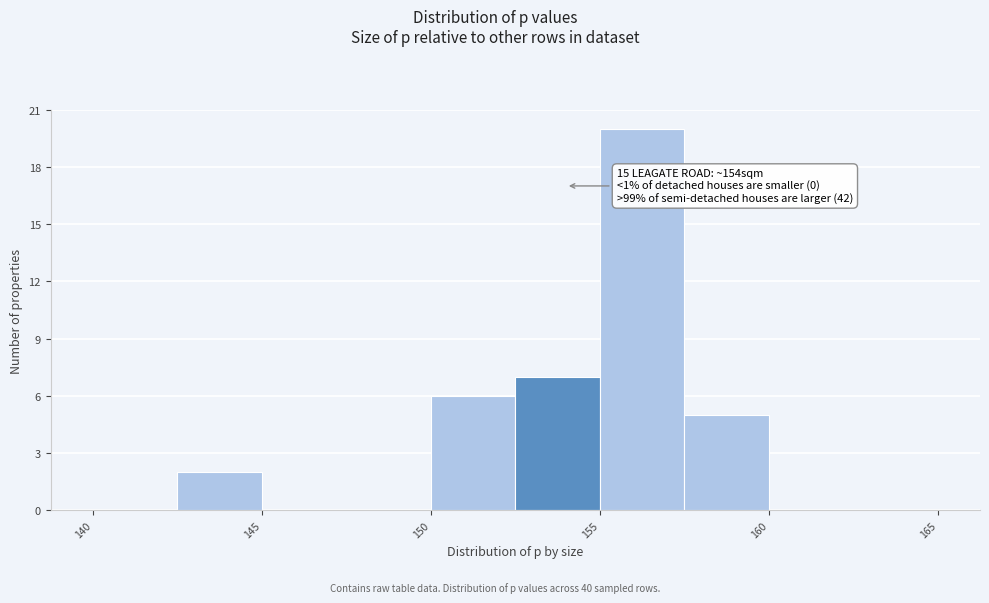

Which range on the x-axis has the tallest bar?

155.0 to 157.5